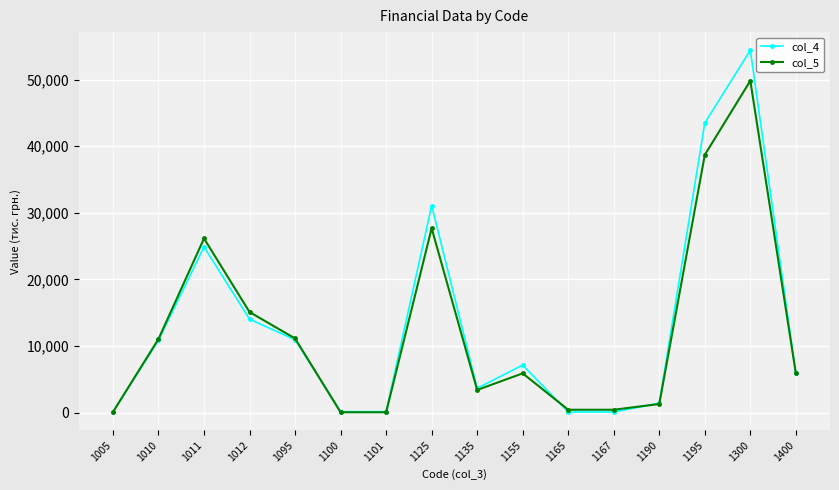

True or false: col_4 has more than 2 points higher than both neighbors.

True